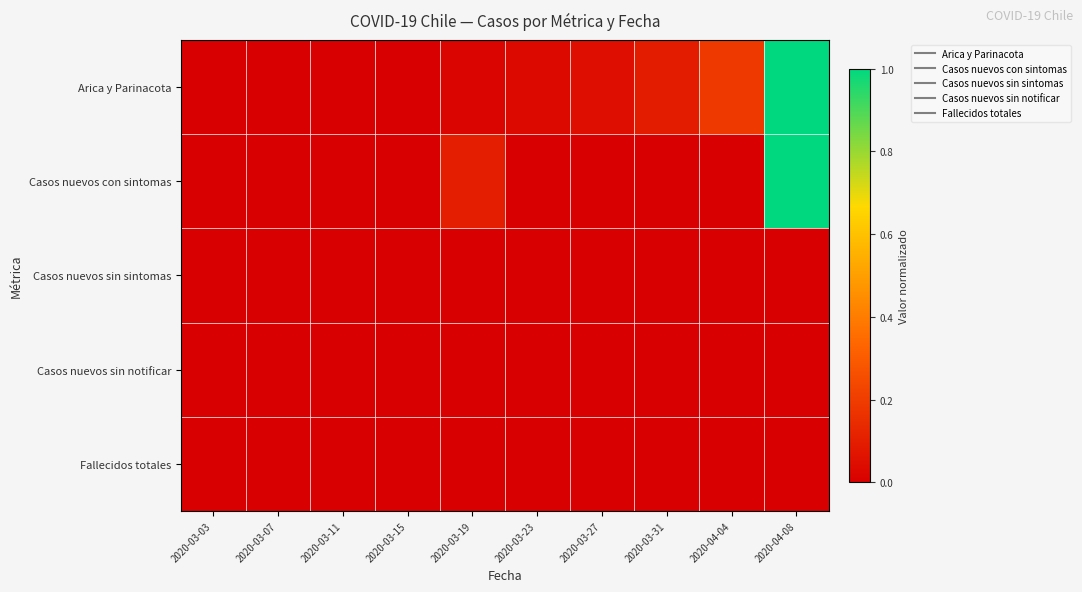

Reading left to right, what are all the values shown in this chart?

Arica y Parinacota: 2020-03-03=0.0	2020-03-07=0.0	2020-03-11=0.0	2020-03-15=0.0	2020-03-19=0.0	2020-03-23=0.0	2020-03-27=0.0	2020-03-31=0.1	2020-04-04=0.2	2020-04-08=1.0
Casos nuevos con sintomas: 2020-03-03=0.0	2020-03-07=0.0	2020-03-11=0.0	2020-03-15=0.0	2020-03-19=0.1	2020-03-23=0.0	2020-03-27=0.0	2020-03-31=0.0	2020-04-04=0.0	2020-04-08=1.0
Casos nuevos sin sintomas: 2020-03-03=0.0	2020-03-07=0.0	2020-03-11=0.0	2020-03-15=0.0	2020-03-19=0.0	2020-03-23=0.0	2020-03-27=0.0	2020-03-31=0.0	2020-04-04=0.0	2020-04-08=0.0
Casos nuevos sin notificar: 2020-03-03=0.0	2020-03-07=0.0	2020-03-11=0.0	2020-03-15=0.0	2020-03-19=0.0	2020-03-23=0.0	2020-03-27=0.0	2020-03-31=0.0	2020-04-04=0.0	2020-04-08=0.0
Fallecidos totales: 2020-03-03=0.0	2020-03-07=0.0	2020-03-11=0.0	2020-03-15=0.0	2020-03-19=0.0	2020-03-23=0.0	2020-03-27=0.0	2020-03-31=0.0	2020-04-04=0.0	2020-04-08=0.0